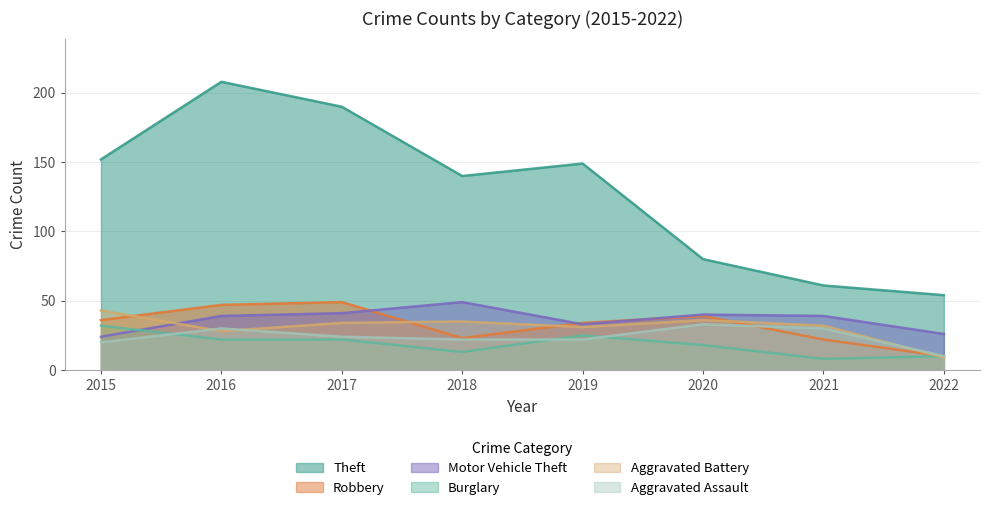

Is the value of Robbery at 2017 greater than the value of Burglary at 2017?

Yes